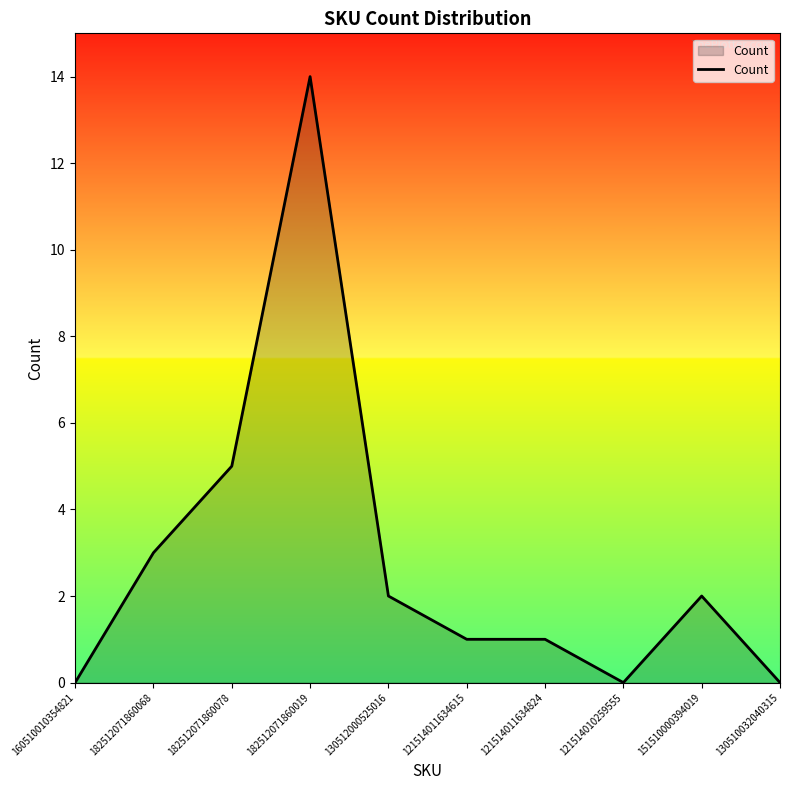

The value at 160510010354821 is -5. True or false?

False